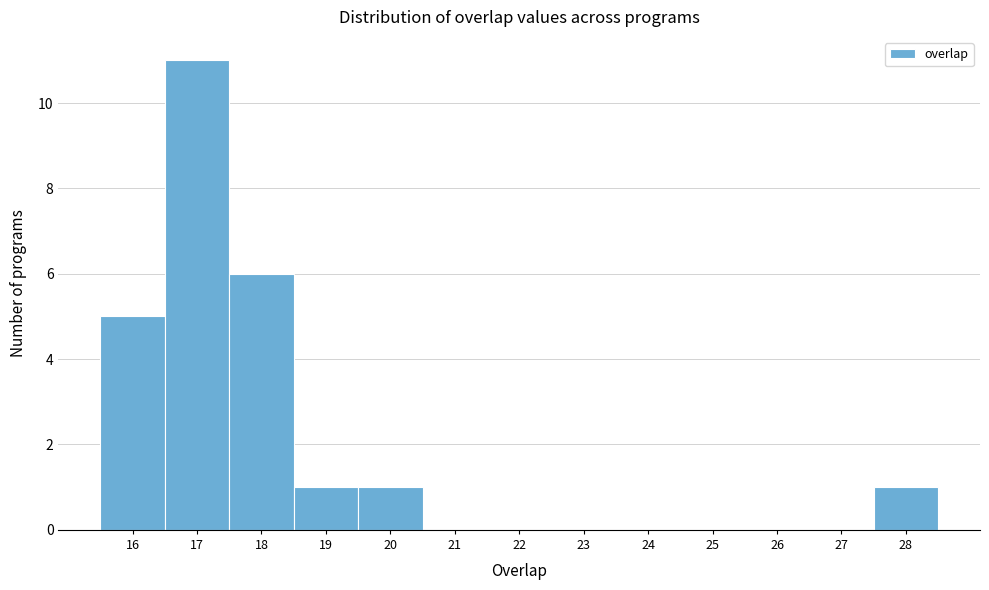

What is the height of the bar covering 19.5 to 20.5 on the x-axis? The values are not printed on the chart, so give them approximately, as read against the axis.

1